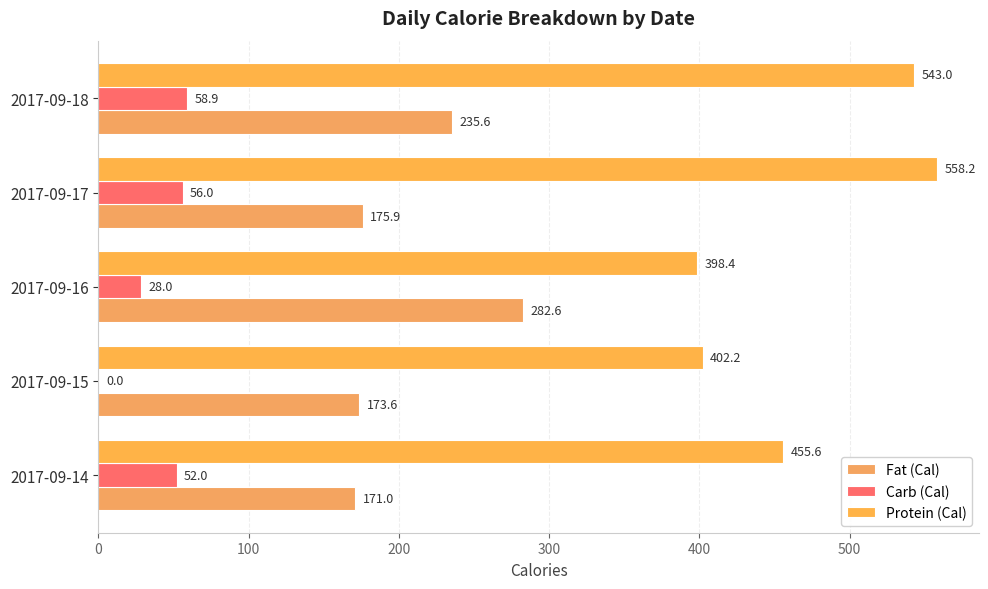

At how many categories does at least one series exceed 398?

5